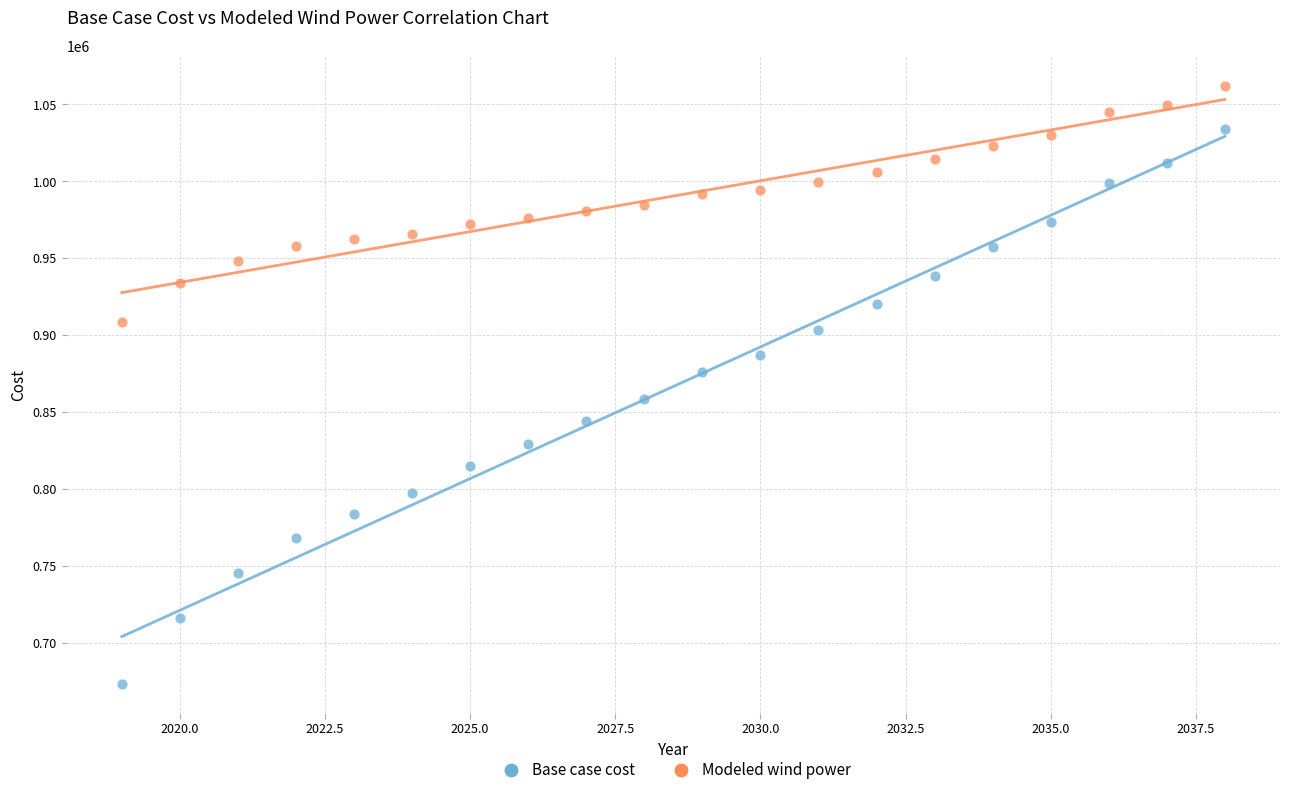

What is the X range (max minus min) for the scatter plot?

19.0